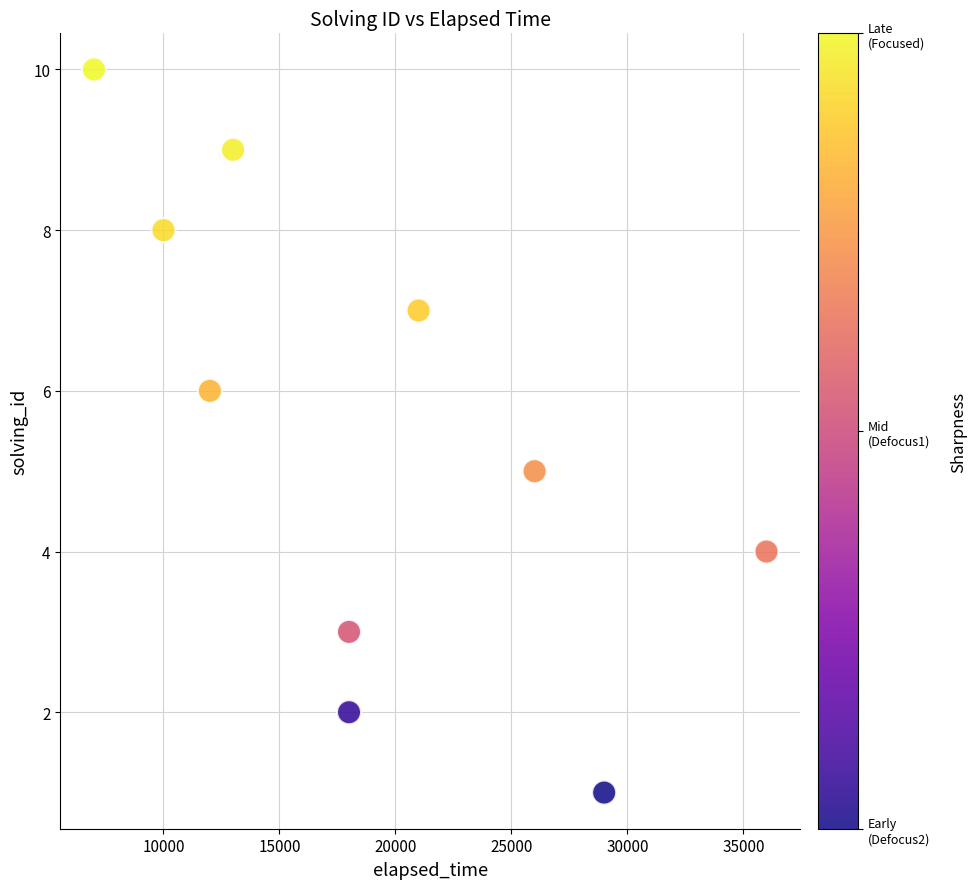

What is the average X value?

19000